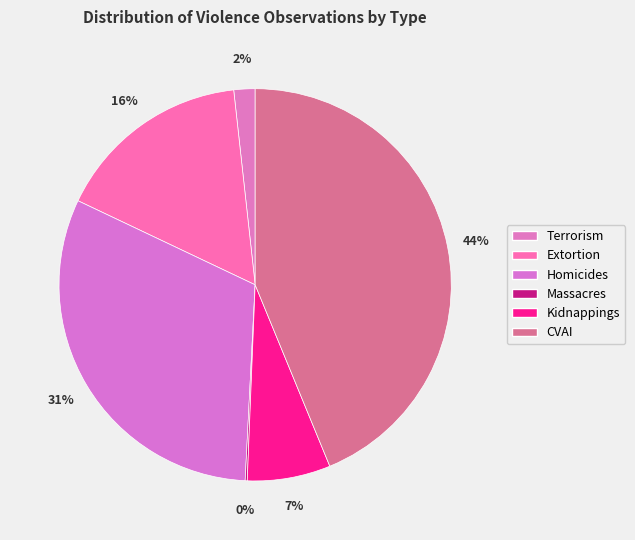

To the nearest percent, what is the average slice percentage?

17%